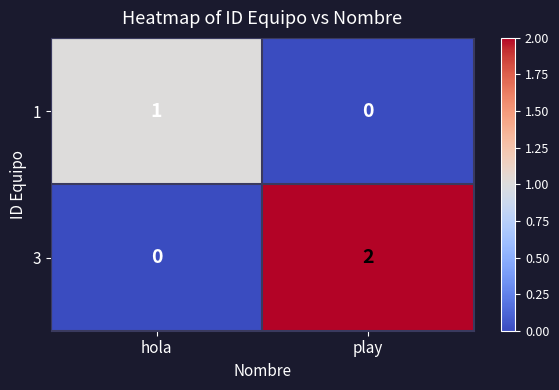

Reading right to left, transcribe all the data shown in this chart.

1: play=0	hola=1
3: play=2	hola=0